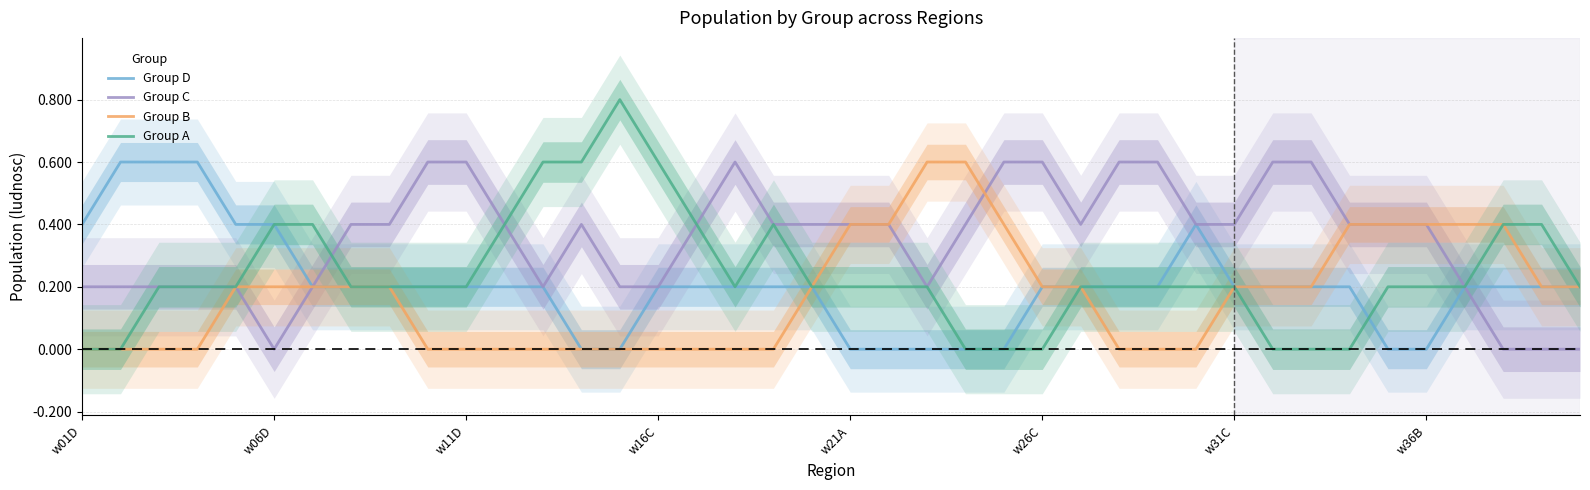

What is the difference between the highest and lowest values at w11D?

0.6